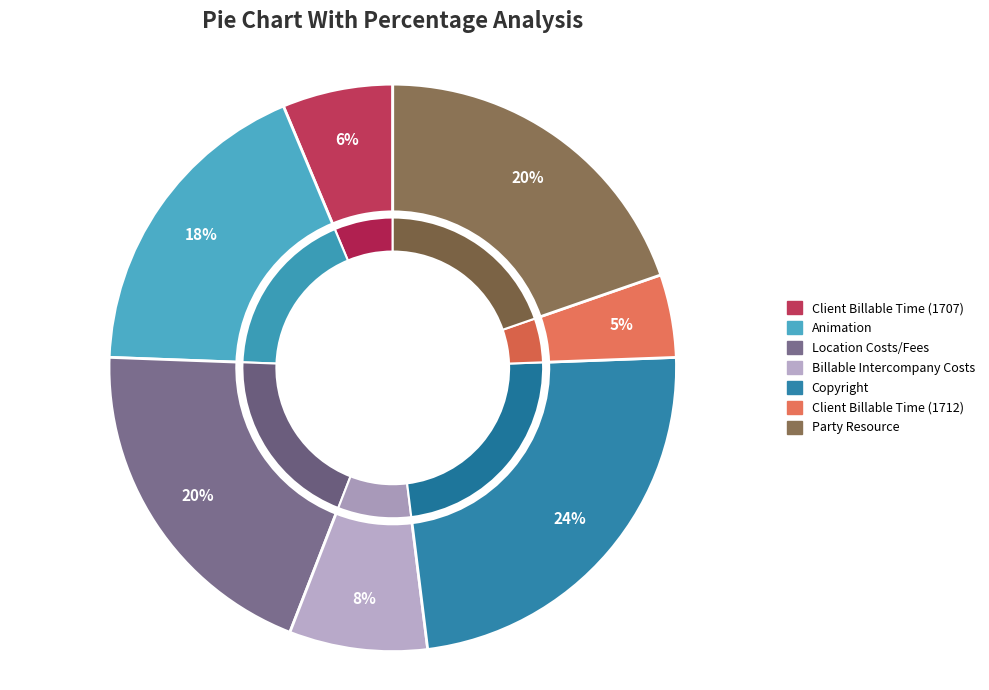

To the nearest percent, what is the average slice percentage?

14%